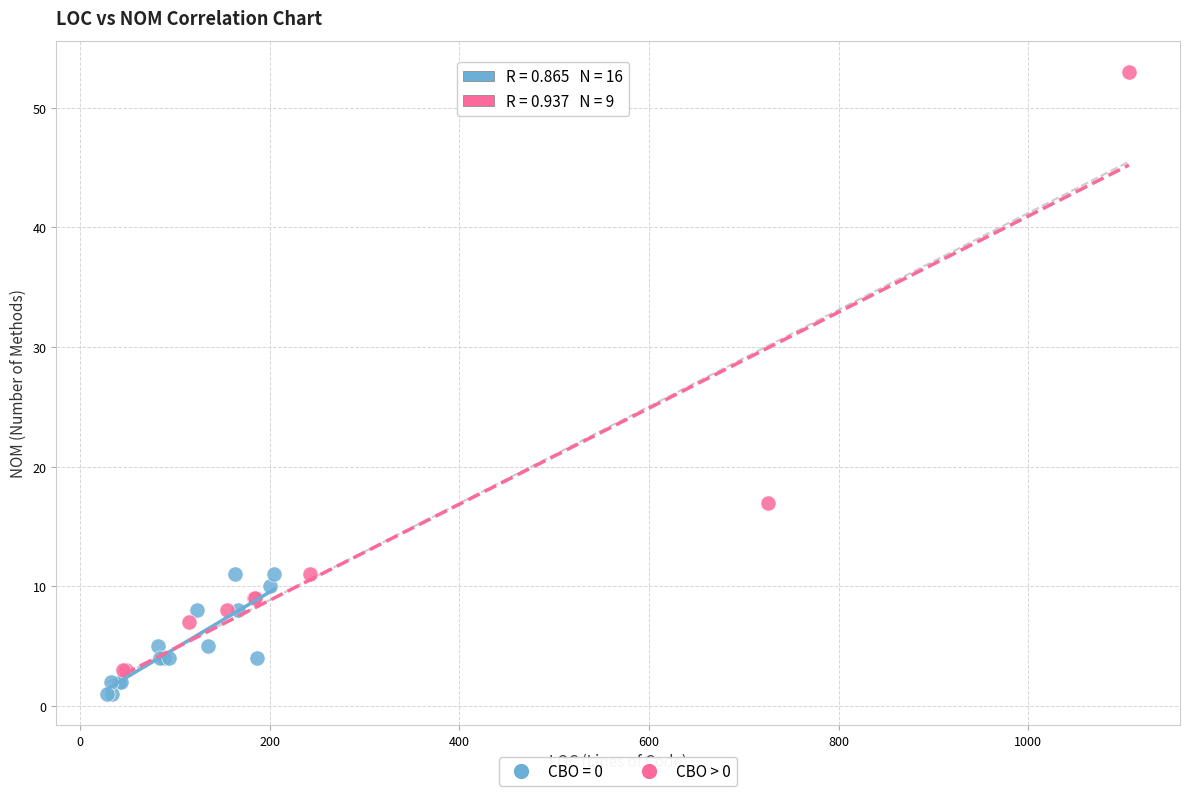

Which series has the widest spread of Y values?

CBO > 0